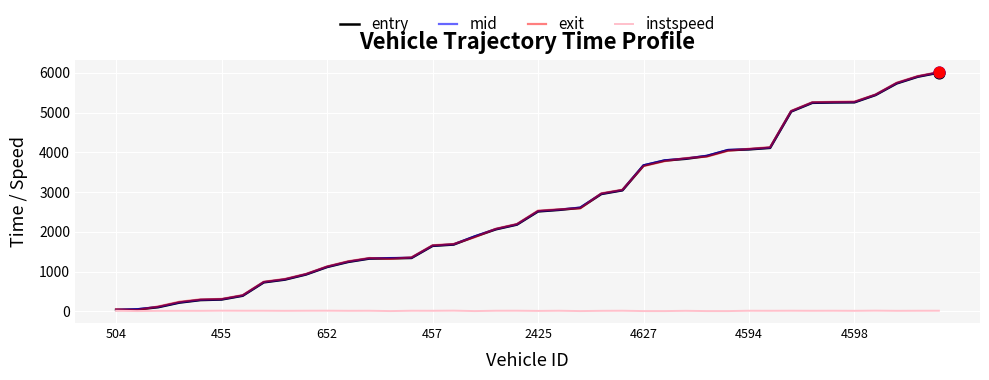

What are all the series names shown in the legend?

entry, mid, exit, instspeed